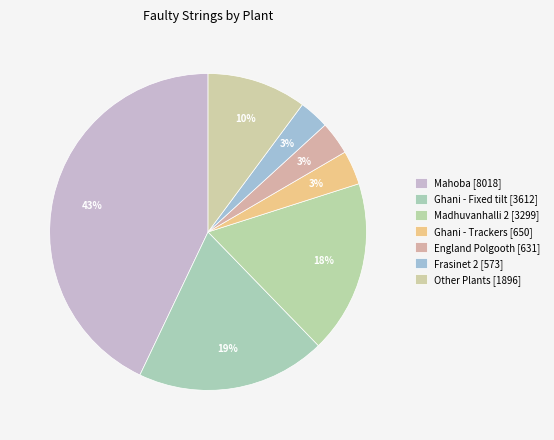

How many segments does this pie chart have?

7